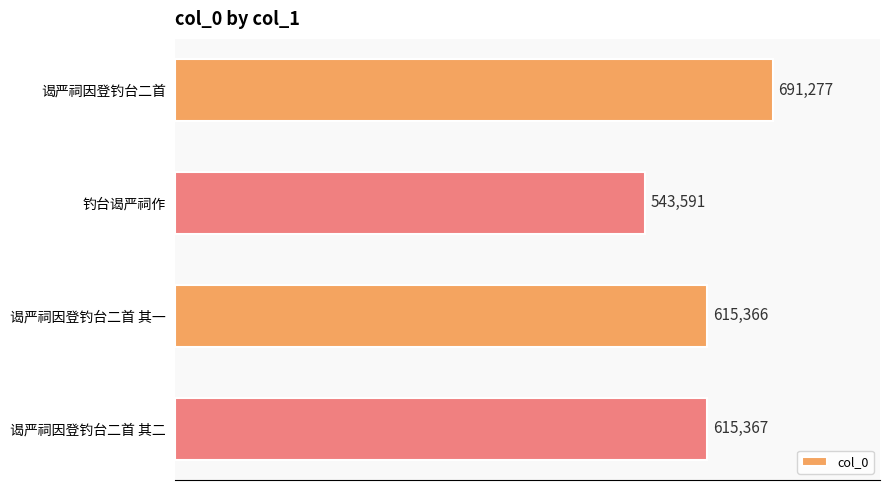

How many bars are there in total?

4